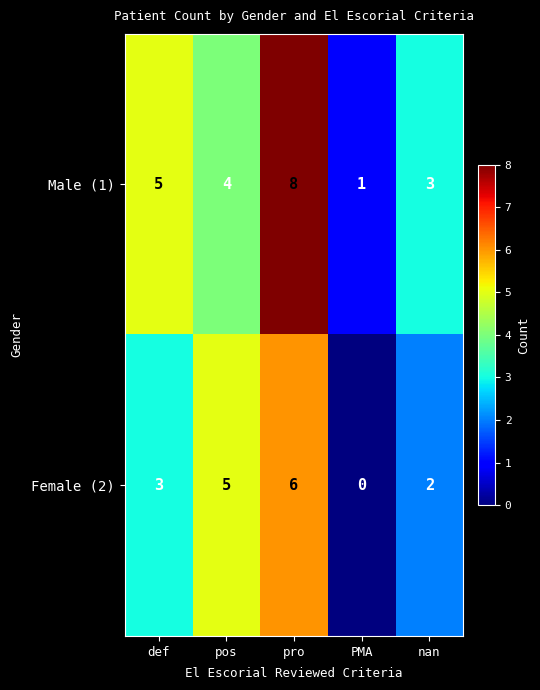

Reading left to right, list all the values displayed in this chart.

Male (1): 5	4	8	1	3
Female (2): 3	5	6	0	2